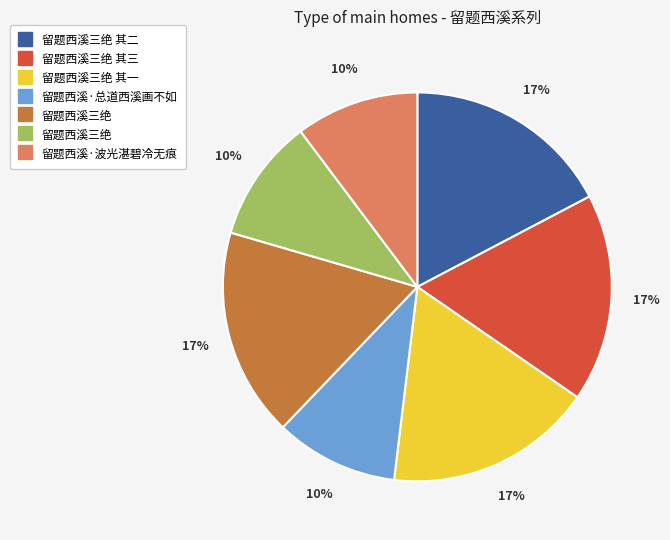

To the nearest percent, what is the average slice percentage?

14%